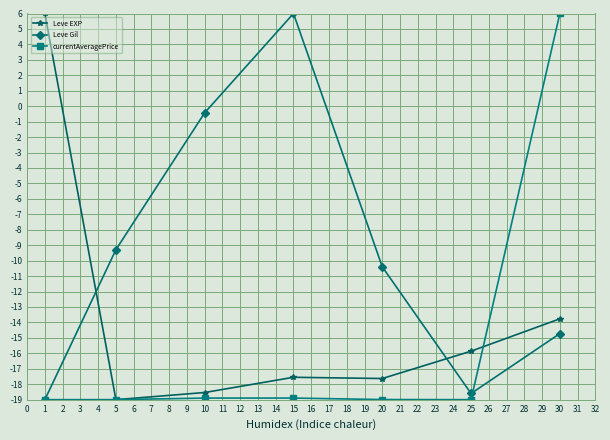

How many interior local valleys does the Leve Gil series have?

1